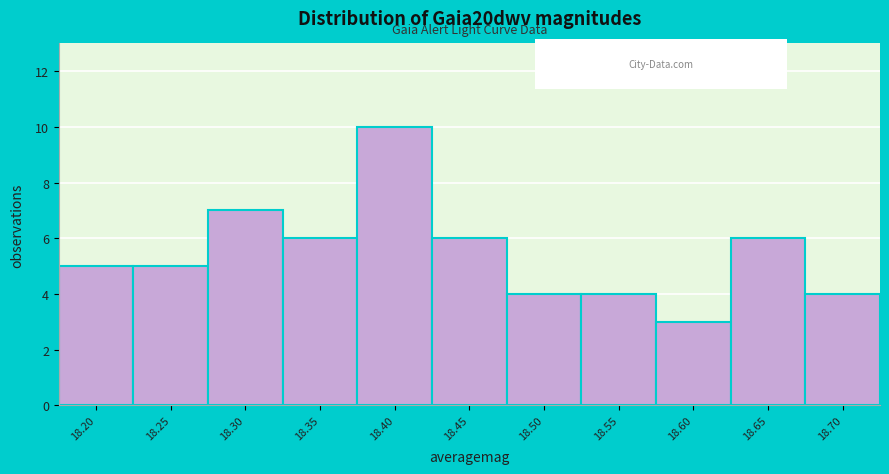

Reading left to right, what are all the values shown in this chart?

18.20=5	18.25=5	18.30=7	18.35=6	18.40=10	18.45=6	18.50=4	18.55=4	18.60=3	18.65=6	18.70=4